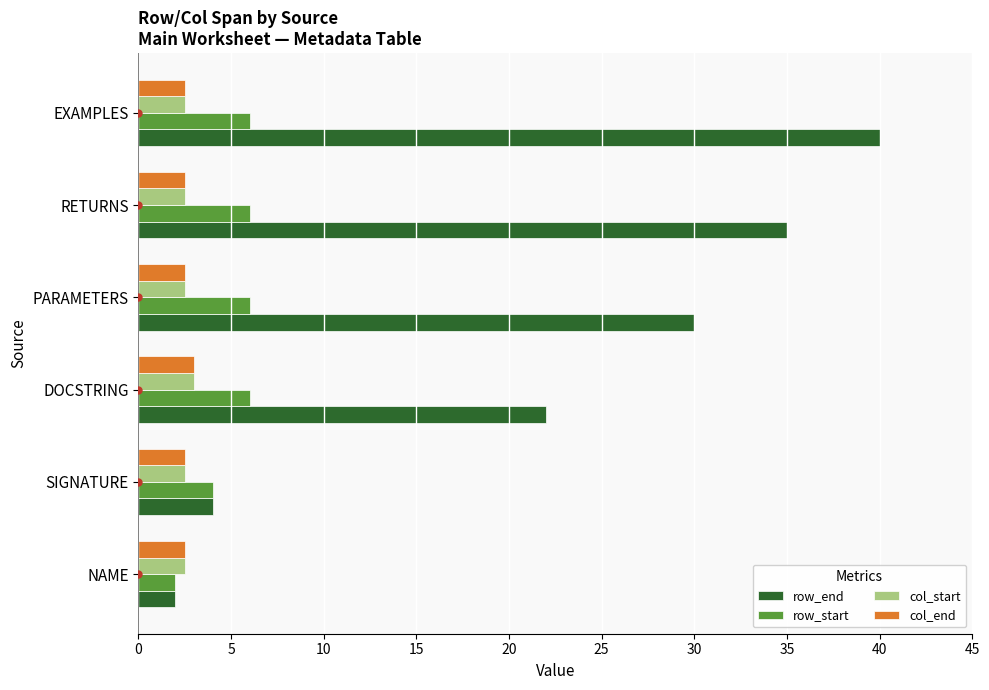

What is the spread (max minus min) of values at RETURNS?

32.5